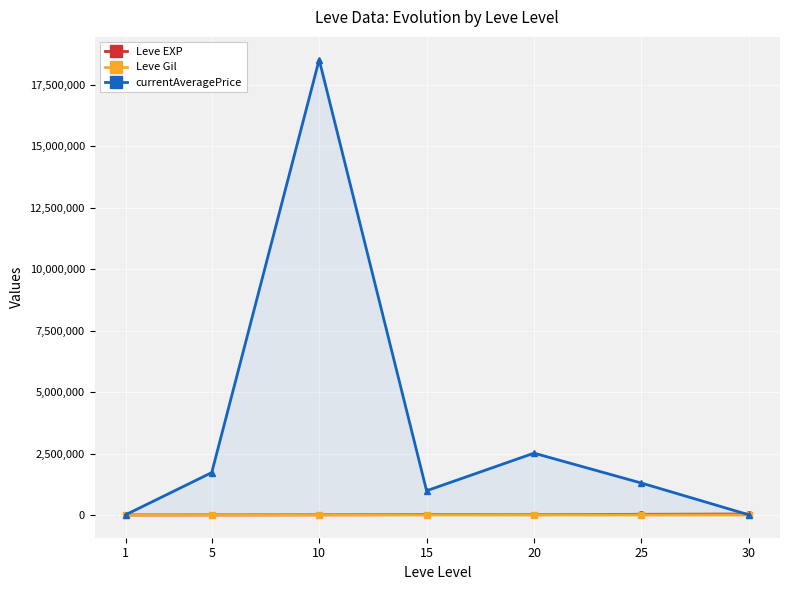

How many values in the Leve EXP series exceed 12057?

3